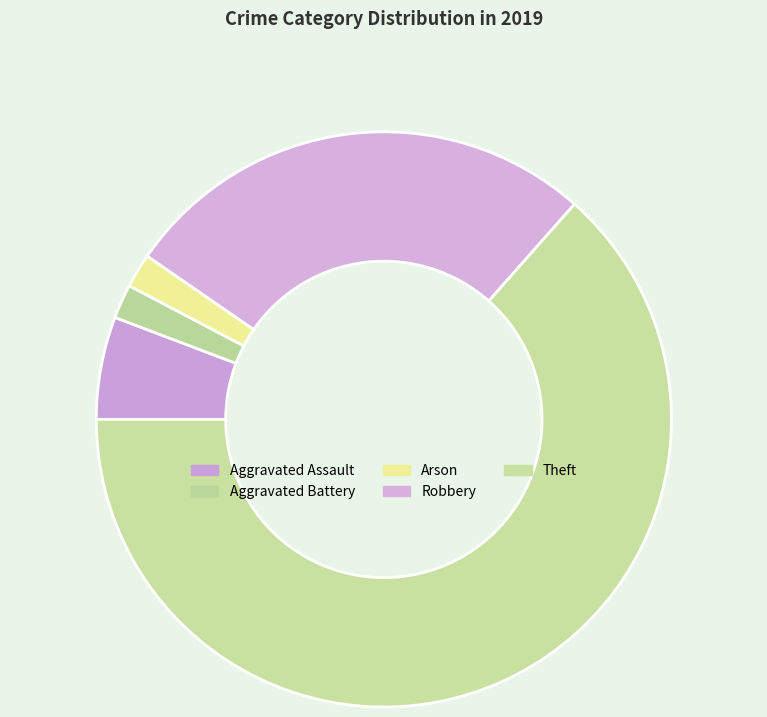

To the nearest percent, what is the combined percentage of Theft and Aggravated Assault?

69%